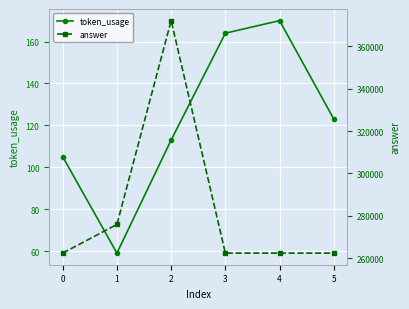

List the labels in order of answer value, smallest first.

0, 3, 4, 5, 1, 2